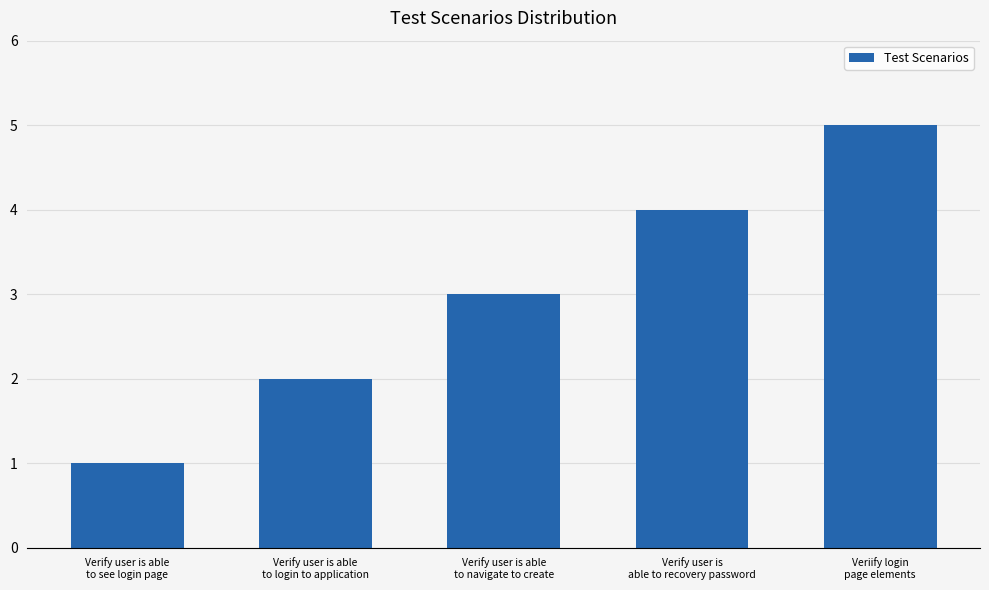

How many bars are there in total?

5